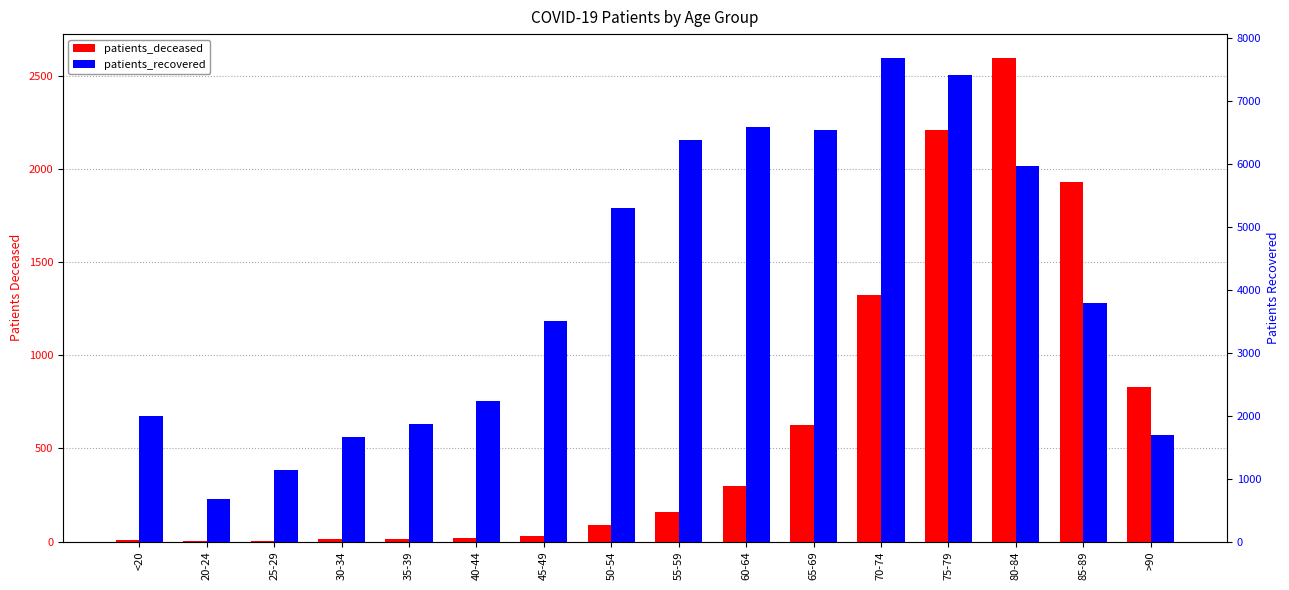

What is the value of the patients_recovered bar at the 12th from the left?

7677